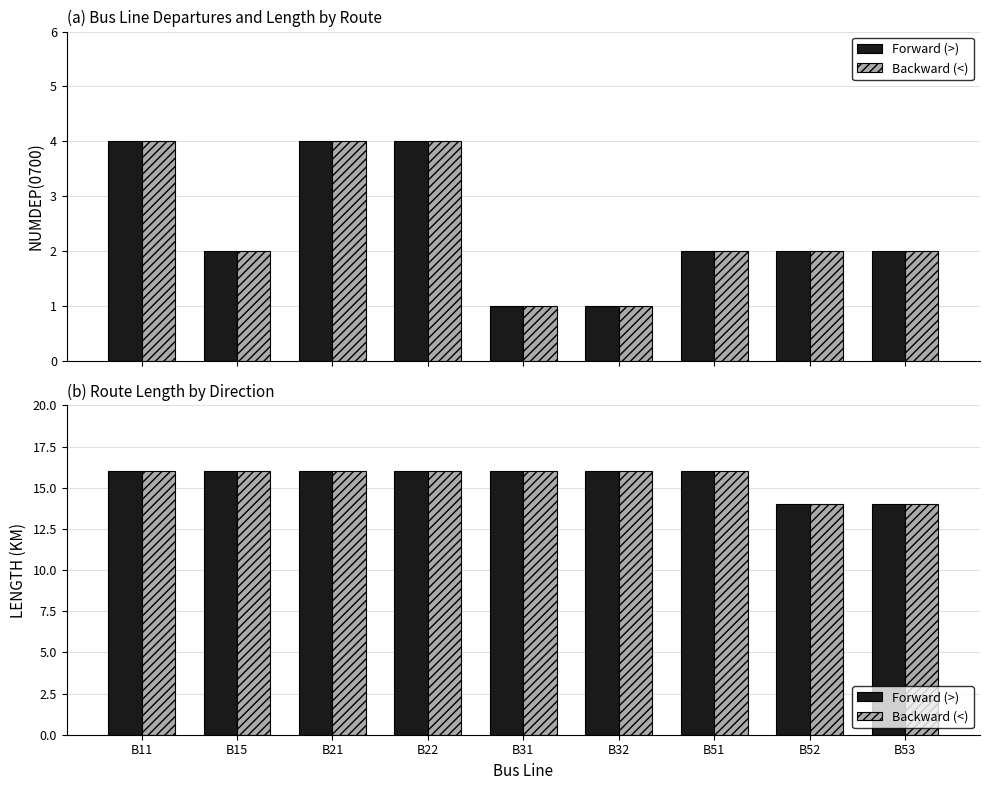

How many categories are shown in the chart?

9